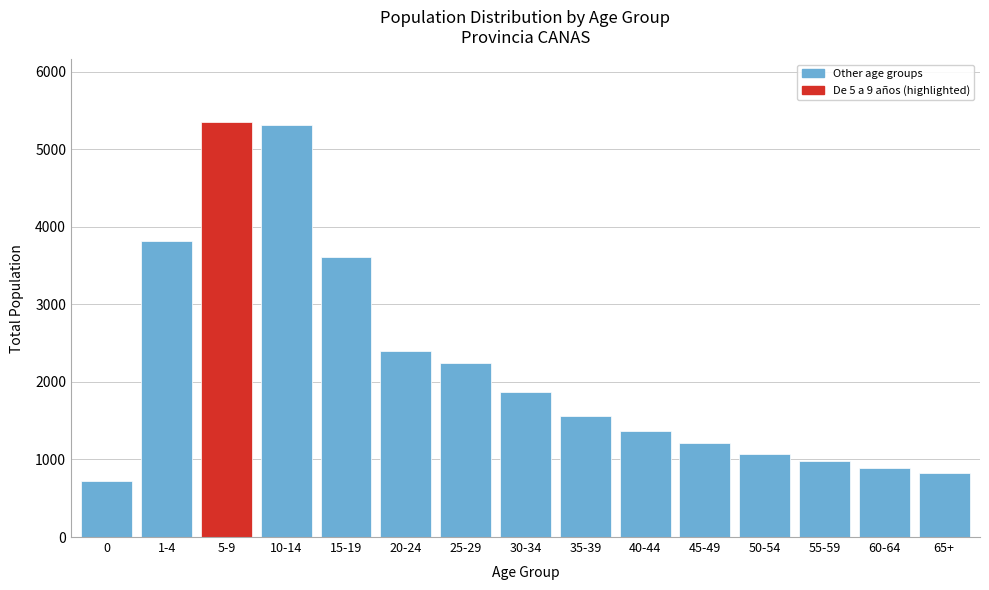

Reading left to right, transcribe all the data shown in this chart.

717	3822	5358	5313	3613	2398	2245	1868	1563	1369	1214	1069	980	896	832